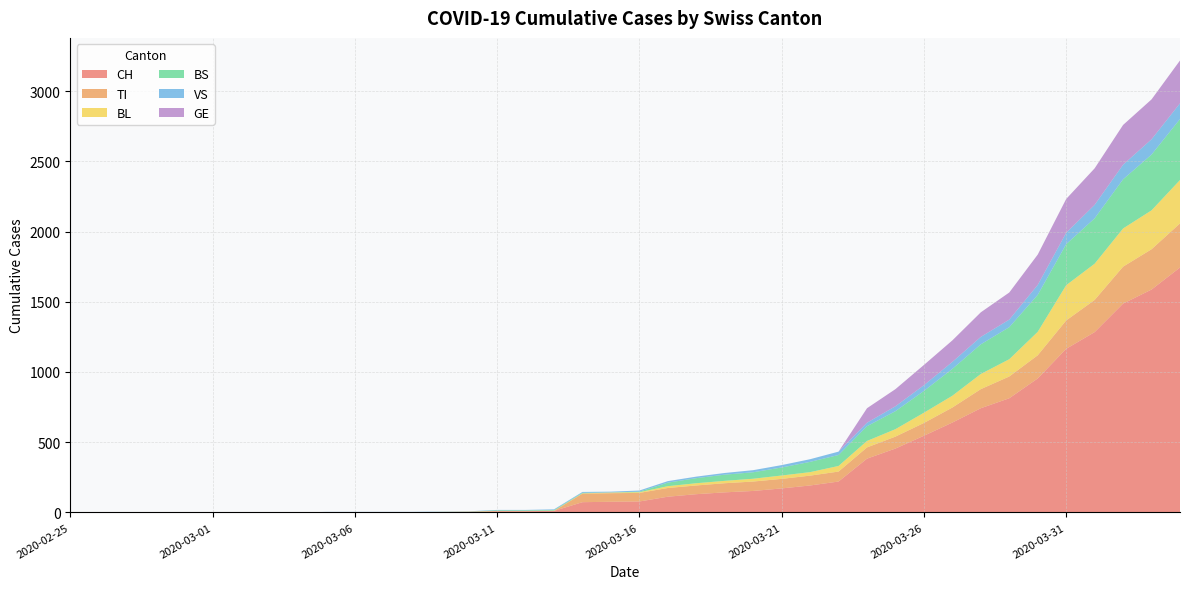

True or false: CH has more than 2 points higher than both neighbors.

False